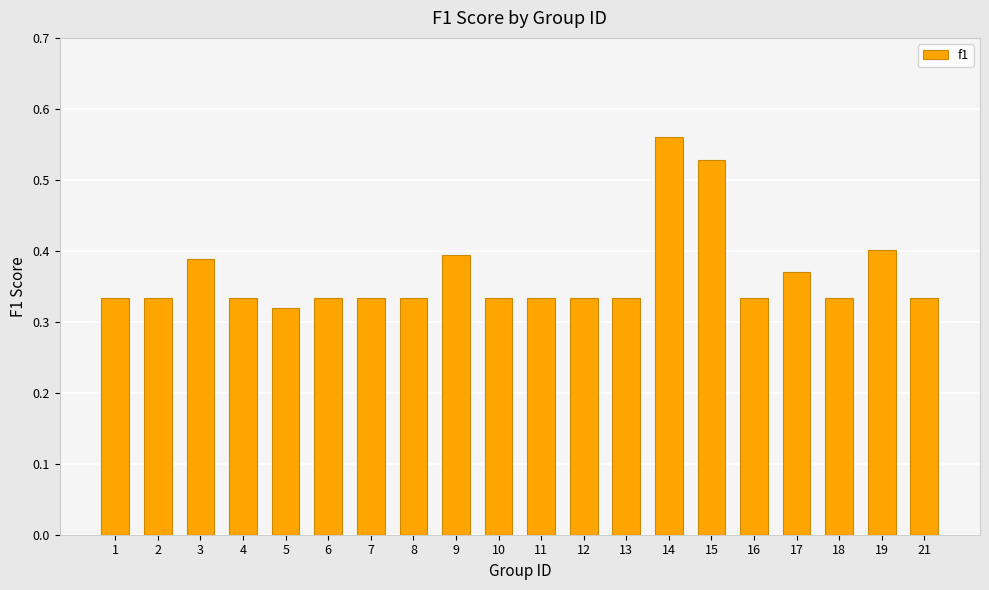

Which label corresponds to the smallest value in the chart?

5